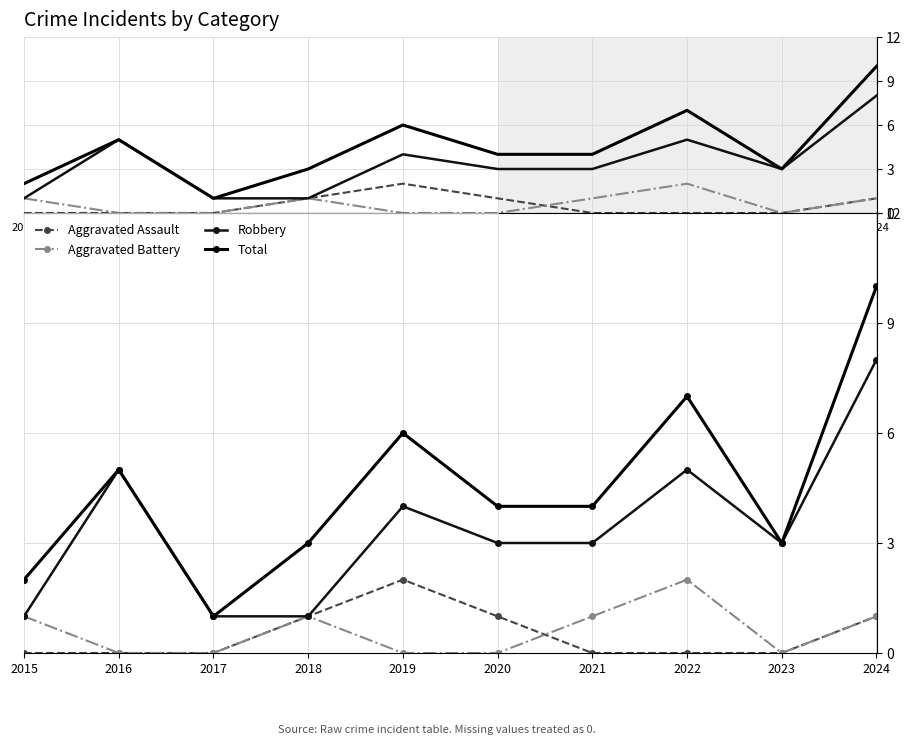

Is the value of Robbery at 2018 greater than the value of Aggravated Assault at 2024?

No